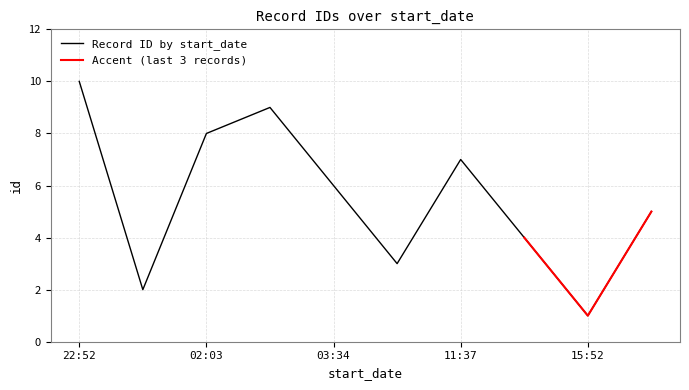

Which label corresponds to the smallest value in the chart?

2021-12-05T15:52